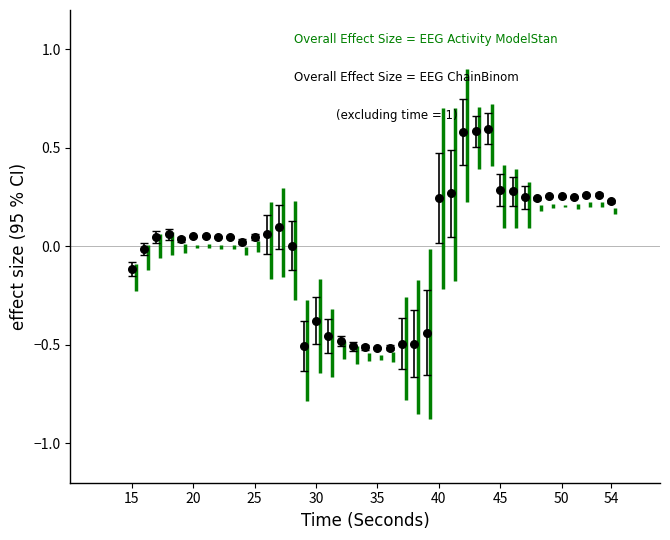

What is the range of Y values (max minus min)?

1.1